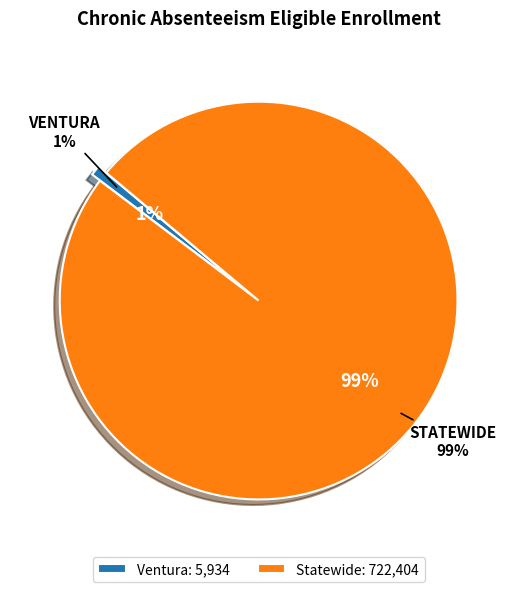

To the nearest percent, what is the difference between the largest and smallest slice percentages?

98%